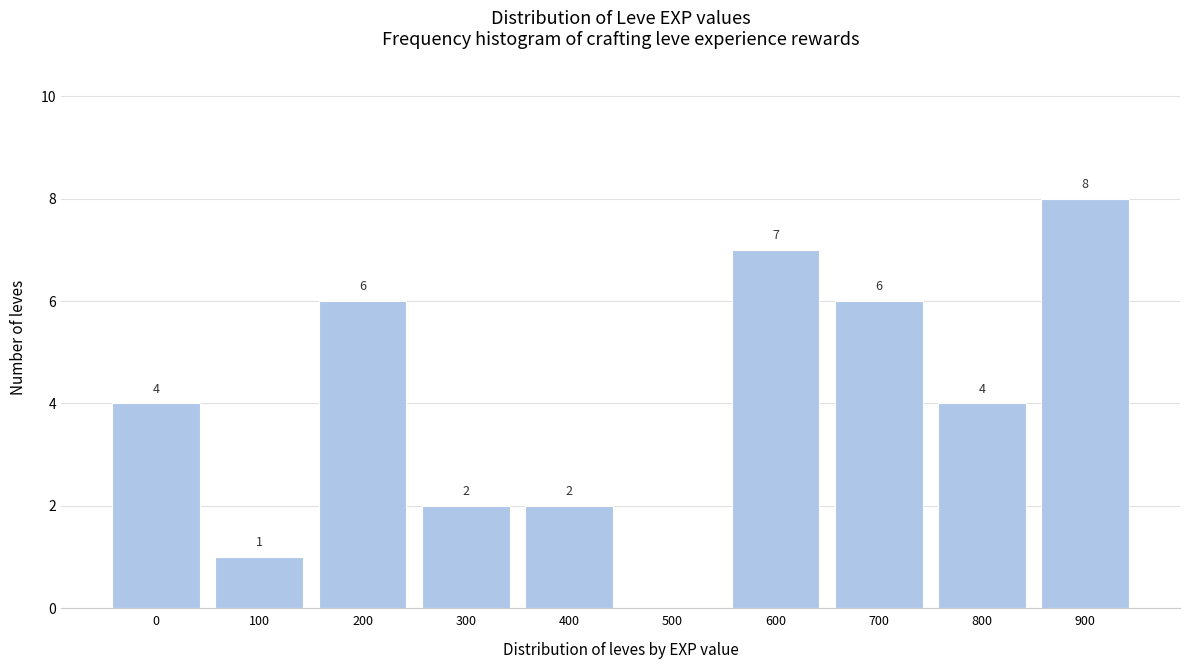

Reading left to right, list all the values displayed in this chart.

0=4	100=1	200=6	300=2	400=2	500=0	600=7	700=6	800=4	900=8